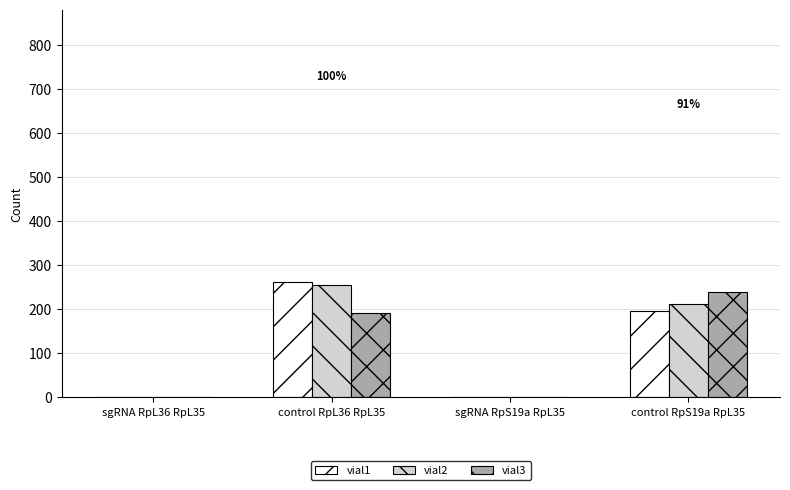

The value of vial2 at sgRNA RpS19a RpL35 is -173. True or false?

False